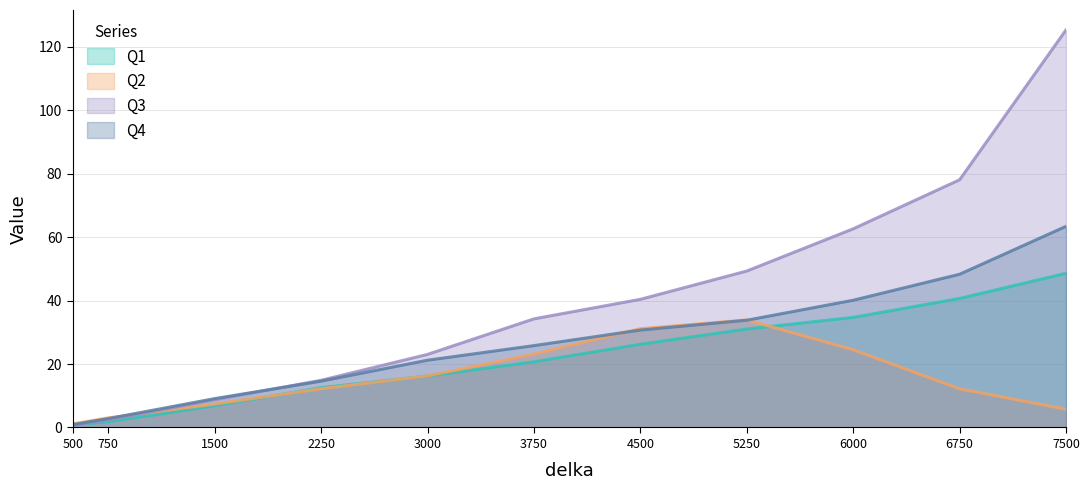

At which label does Q2 reach its minimum?

500